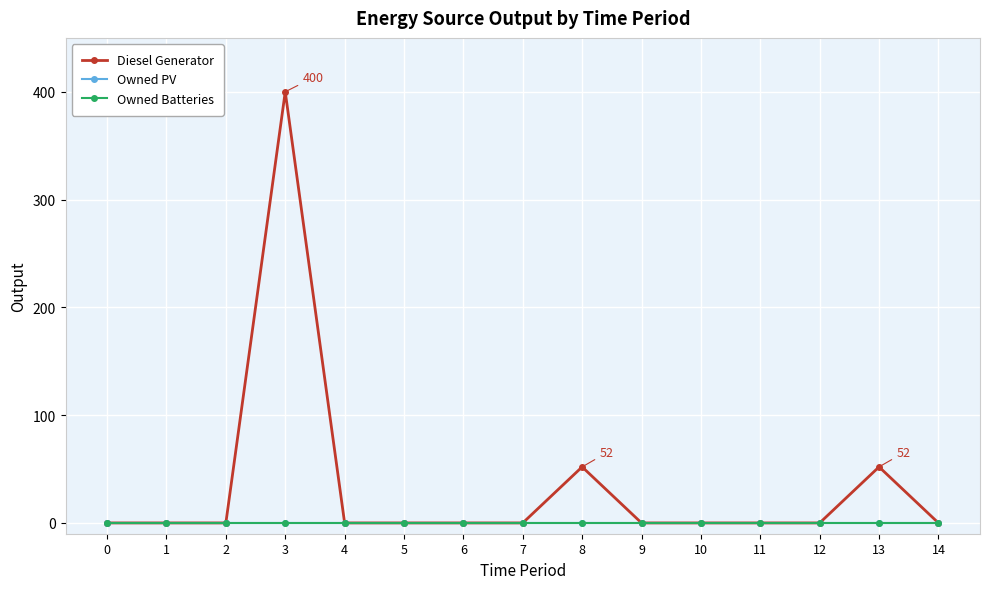

What is the difference between the second highest and second lowest values in the Diesel Generator series?

52